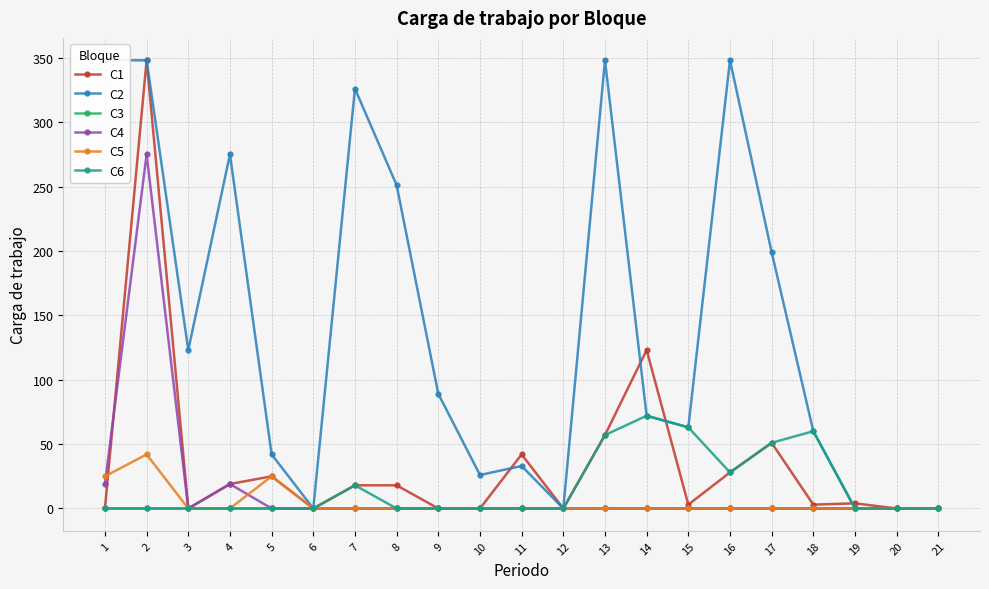

Reading left to right, extract all data points from this chart.

C1: 1=0	2=348	3=0	4=19	5=25	6=0	7=18	8=18	9=0	10=0	11=42	12=0	13=57	14=123	15=3	16=28	17=51	18=3	19=4	20=0	21=0
C2: 1=348	2=348	3=123	4=275	5=42	6=0	7=326	8=251	9=89	10=26	11=33	12=0	13=348	14=72	15=63	16=348	17=199	18=60	19=0	20=0	21=0
C3: 1=0	2=0	3=0	4=0	5=0	6=0	7=0	8=0	9=0	10=0	11=0	12=0	13=0	14=0	15=0	16=0	17=0	18=0	19=0	20=0	21=0
C4: 1=19	2=275	3=0	4=19	5=0	6=0	7=0	8=0	9=0	10=0	11=0	12=0	13=0	14=0	15=0	16=0	17=0	18=0	19=0	20=0	21=0
C5: 1=25	2=42	3=0	4=0	5=25	6=0	7=0	8=0	9=0	10=0	11=0	12=0	13=0	14=0	15=0	16=0	17=0	18=0	19=0	20=0	21=0
C6: 1=0	2=0	3=0	4=0	5=0	6=0	7=18	8=0	9=0	10=0	11=0	12=0	13=57	14=72	15=63	16=28	17=51	18=60	19=0	20=0	21=0